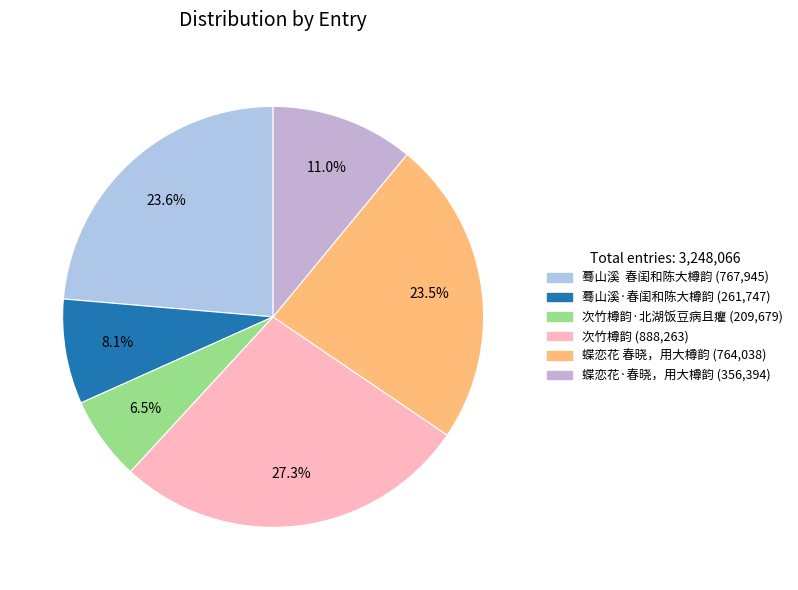

Rank the categories by value from lowest to highest.

次竹樽韵·北湖饭豆病且癯, 蓦山溪·春闺和陈大樽韵, 蝶恋花·春晓，用大樽韵, 蝶恋花 春晓，用大樽韵, 蓦山溪  春闺和陈大樽韵, 次竹樽韵